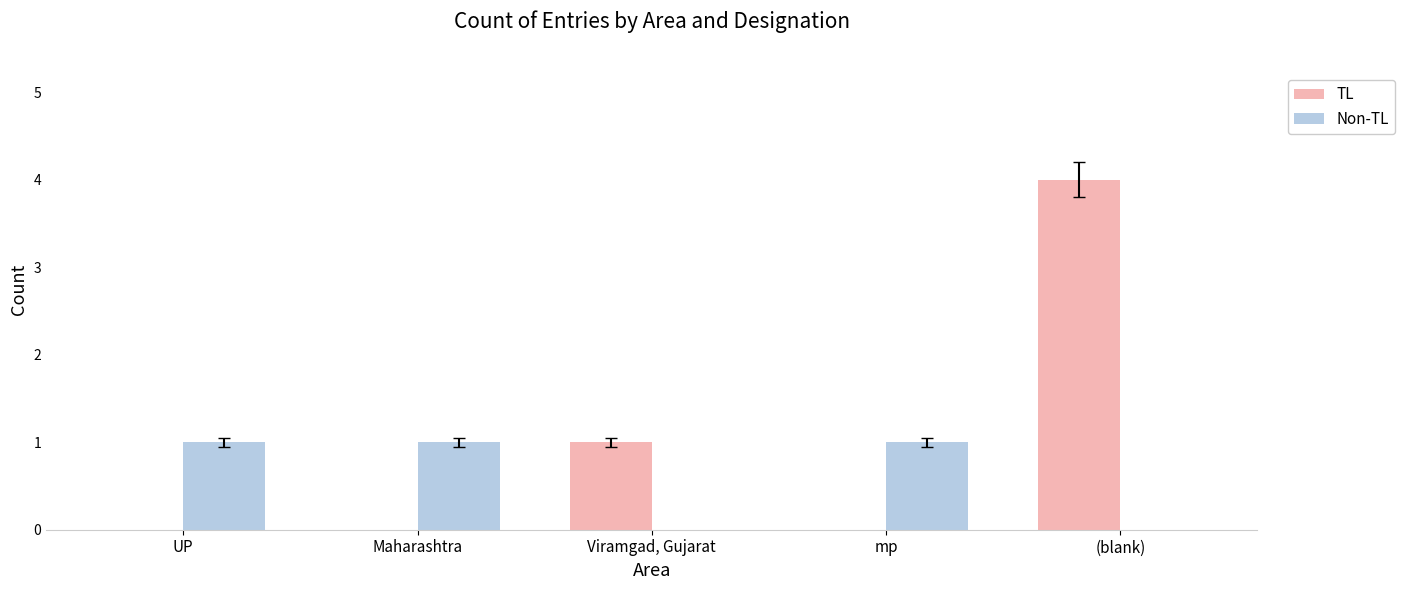

Is it true that TL equals 1 at Viramgad, Gujarat?

True